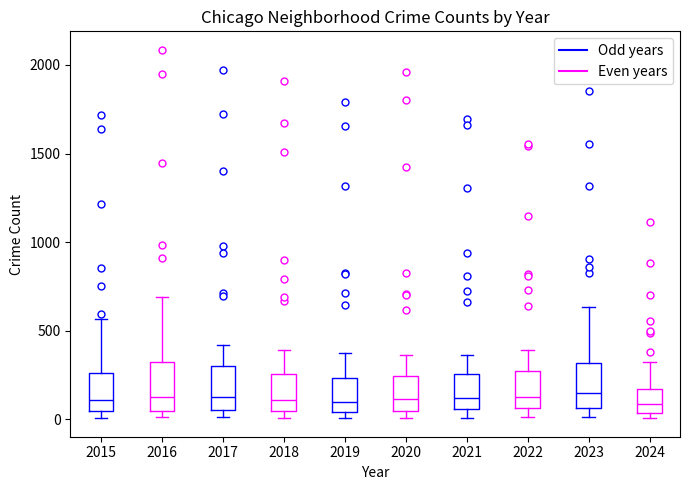

Reading left to right, read every box against the y-axis: the position of its median line, the range the box covers, and the ends of its whiskers. The values are not printed on the chart, so give them approximately, as read against the axis.

2015: median 100, box 50 to 250, whiskers 0 to 550
2016: median 150, box 50 to 300, whiskers 0 to 700
2017: median 100, box 50 to 300, whiskers 0 to 400
2018: median 100, box 50 to 250, whiskers 0 to 400
2019: median 100, box 50 to 250, whiskers 0 to 400
2020: median 100, box 50 to 250, whiskers 0 to 350
2021: median 100, box 50 to 250, whiskers 0 to 350
2022: median 100, box 50 to 250, whiskers 0 to 400
2023: median 150, box 50 to 300, whiskers 0 to 650
2024: median 100, box 50 to 150, whiskers 0 to 300